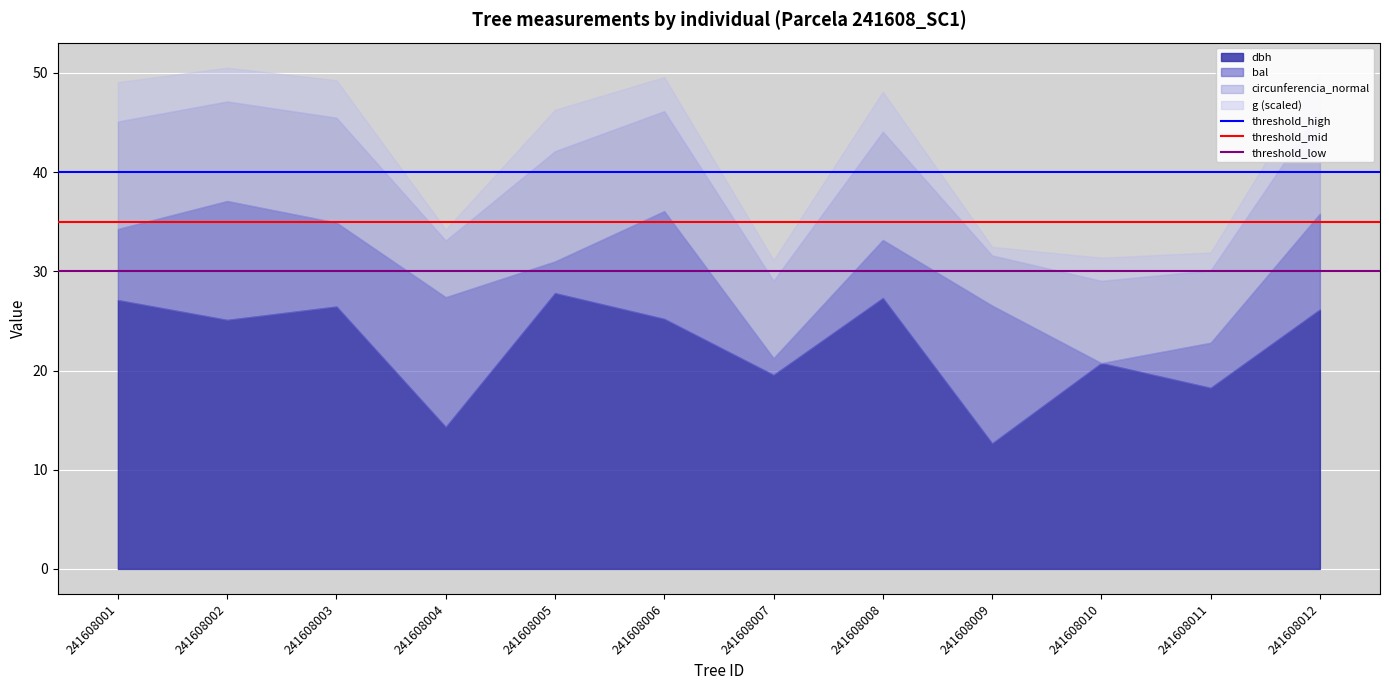

How many lines are shown in the chart?

4